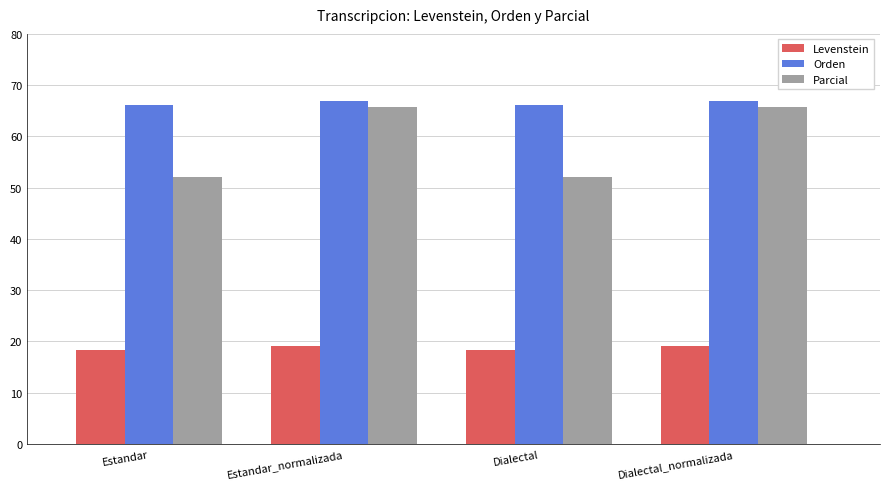

Reading left to right, list all the values displayed in this chart.

Levenstein: 18.2	19.1	18.2	19.1
Orden: 66.1	66.9	66.1	66.9
Parcial: 52.1	65.7	52.1	65.7